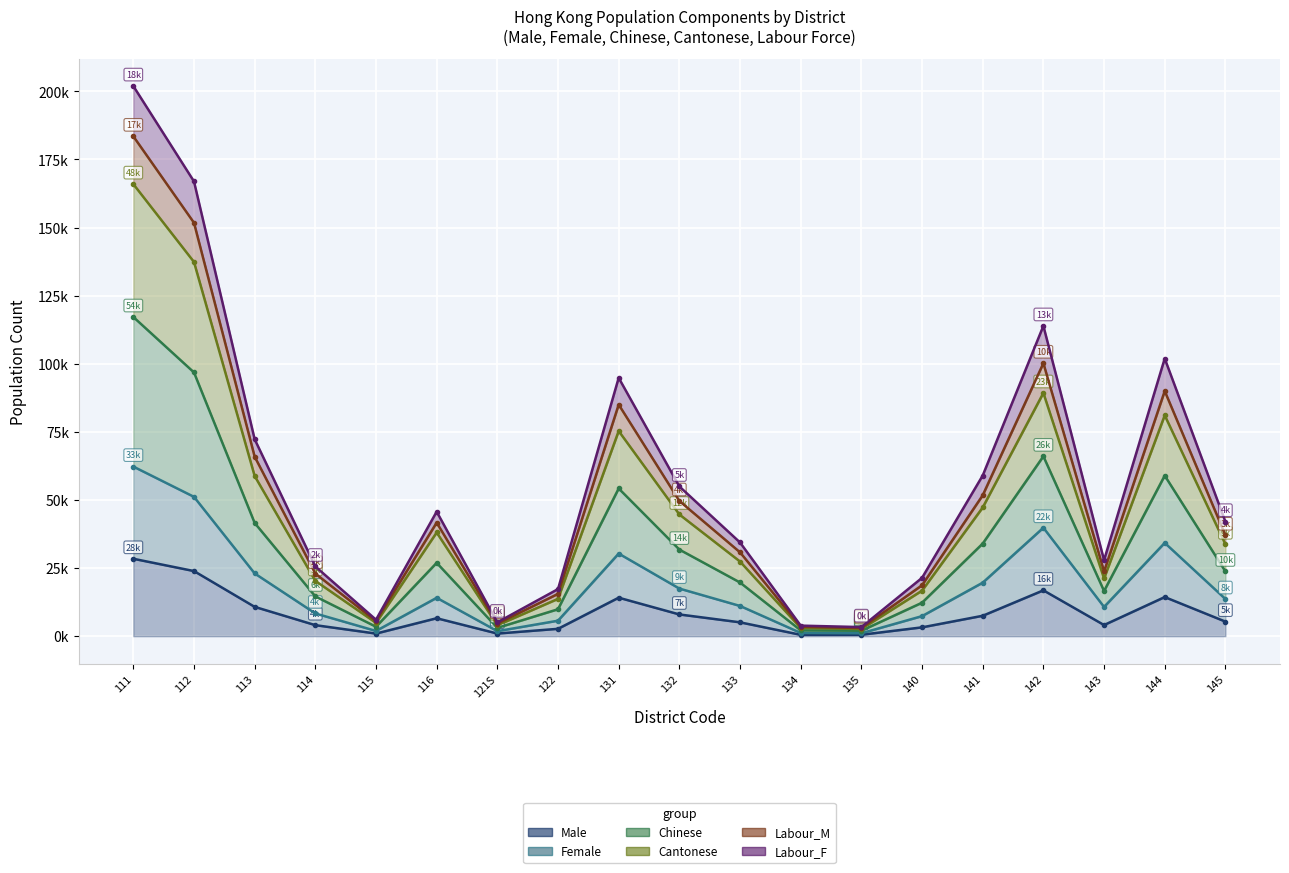

Which category has the highest value in the Cantonese series?

111